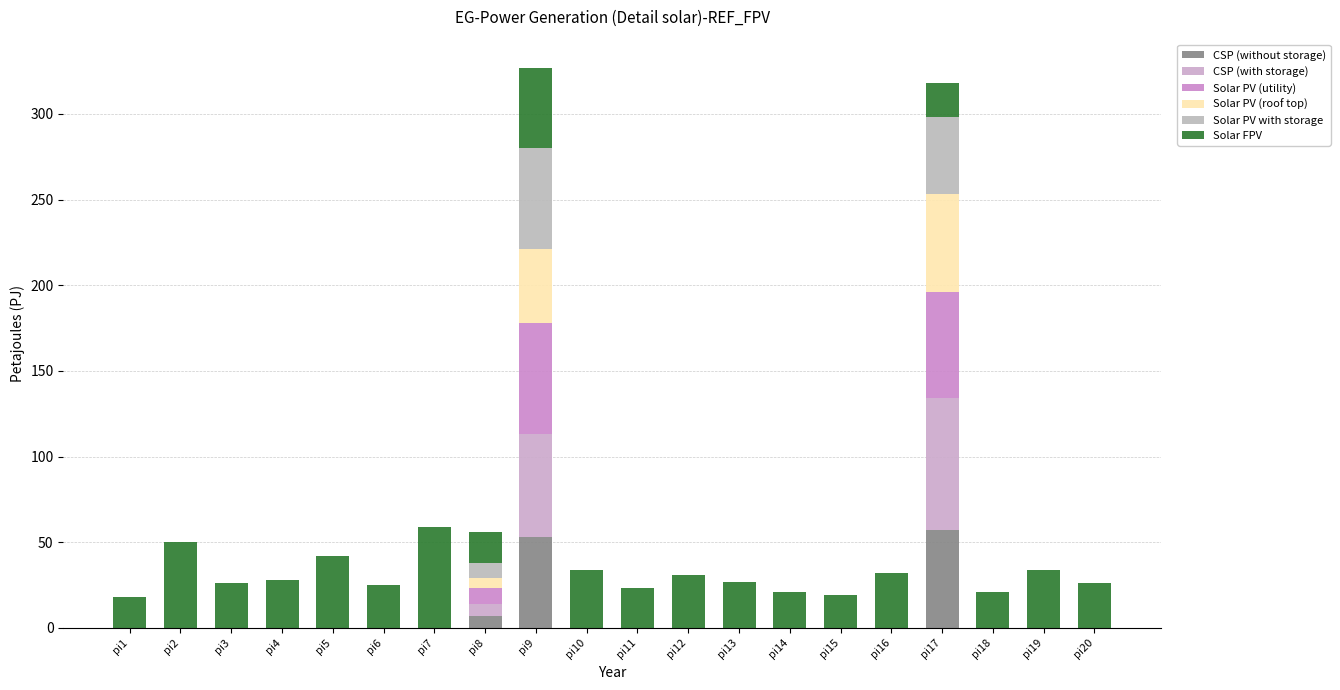

The value of CSP (without storage) at pi4 is 0. True or false?

True